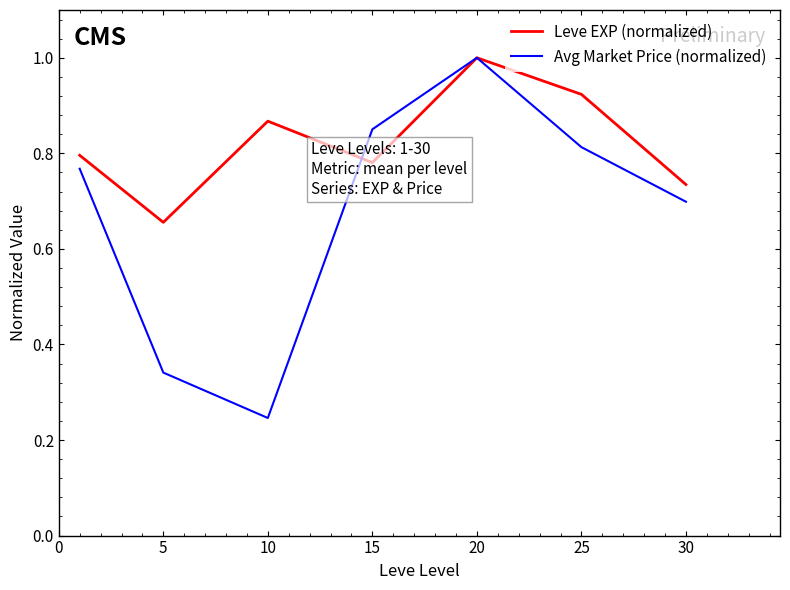

Rank the series by their average value, from lowest to highest.

Avg Market Price (normalized), Leve EXP (normalized)